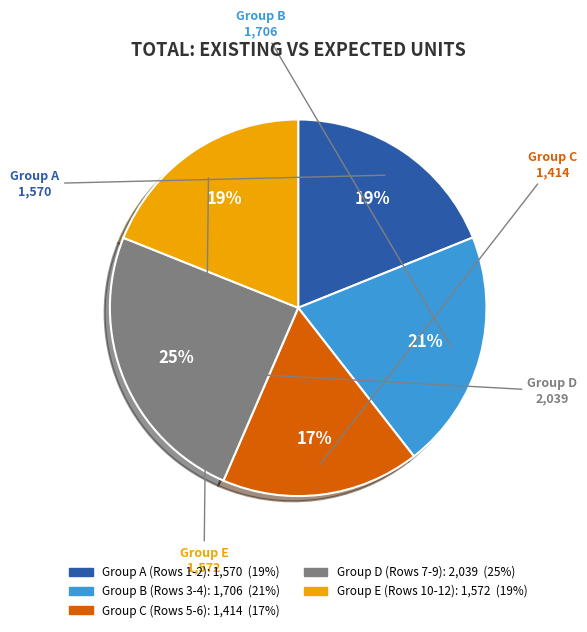

How many slices are in this pie chart?

5